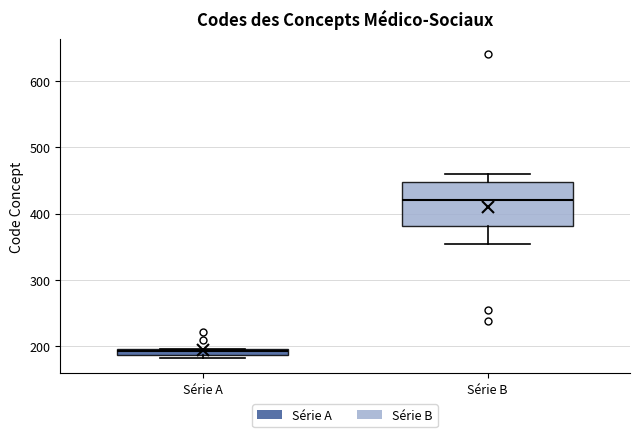

Which box has the lowest median line?

Série A